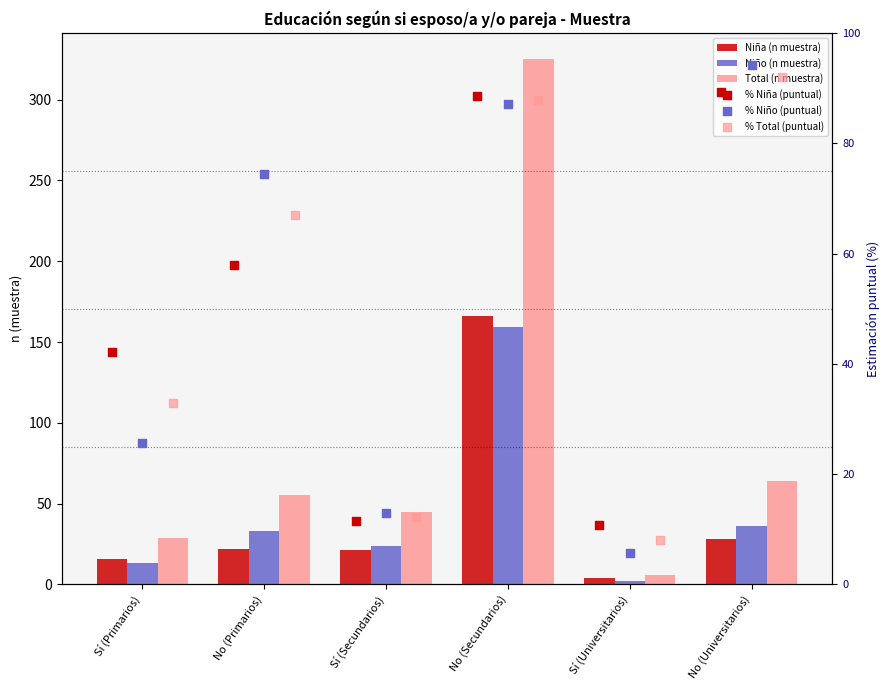

Is the value of % Niño (puntual) at Sí (Secundarios) greater than the value of % Niña (puntual) at No (Primarios)?

No